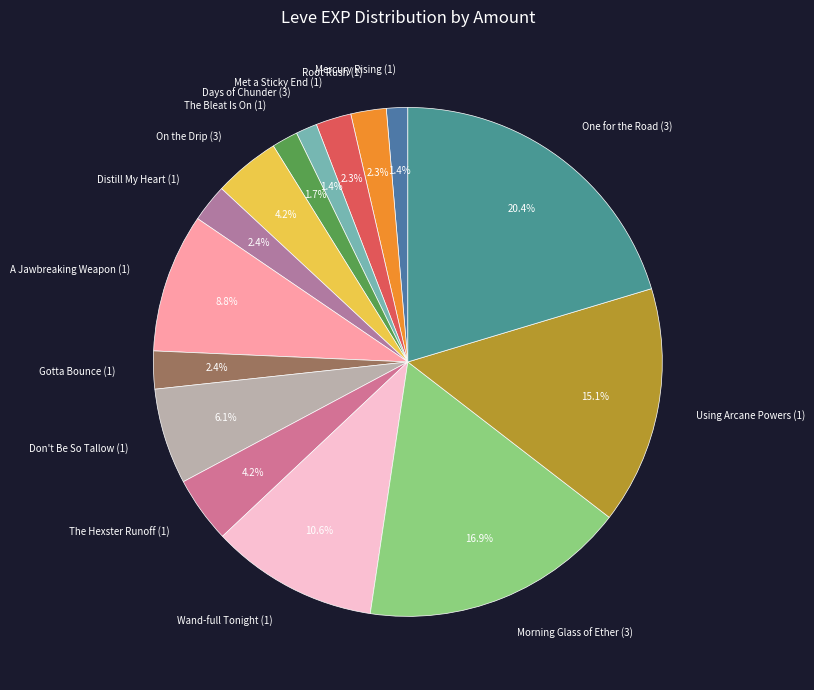

Is there any slice that represents more than half of the pie?

No